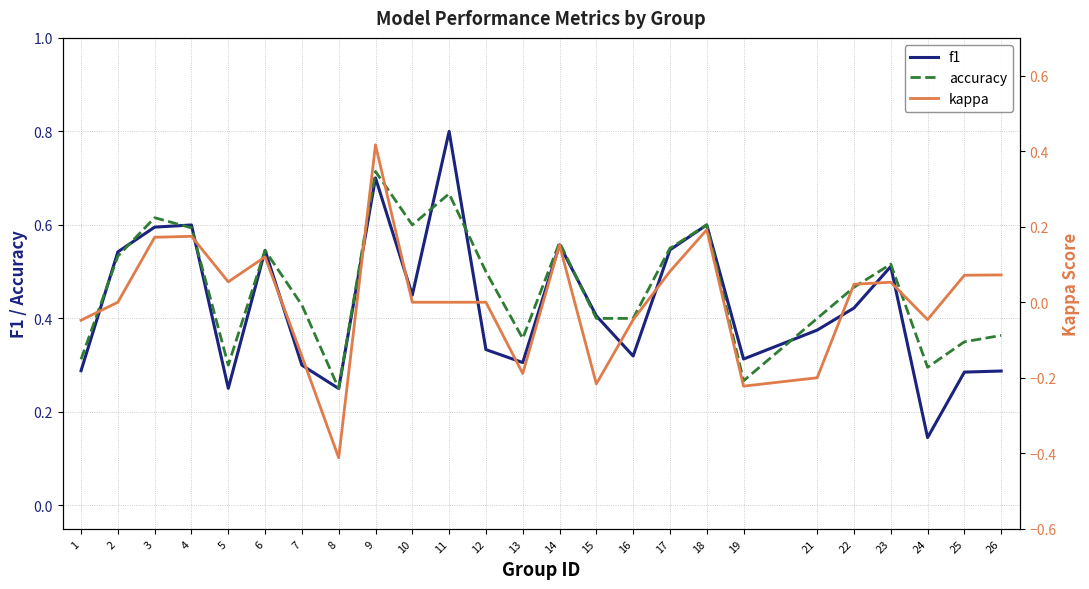

True or false: f1 and kappa intersect in this chart.

False